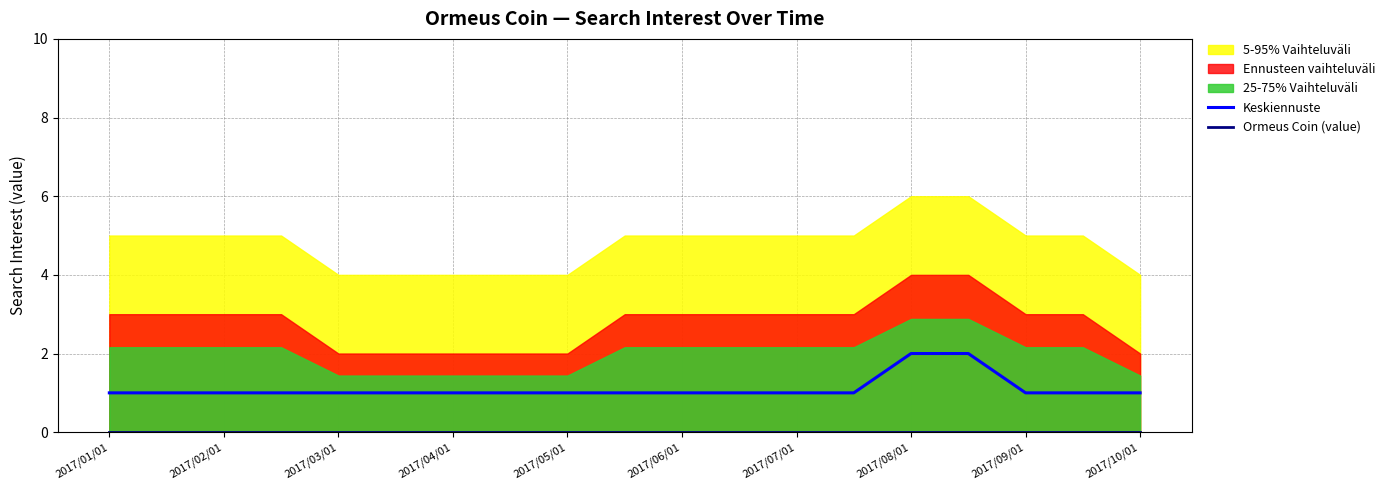

The Keskiennuste series shows 1 at 11. True or false?

True